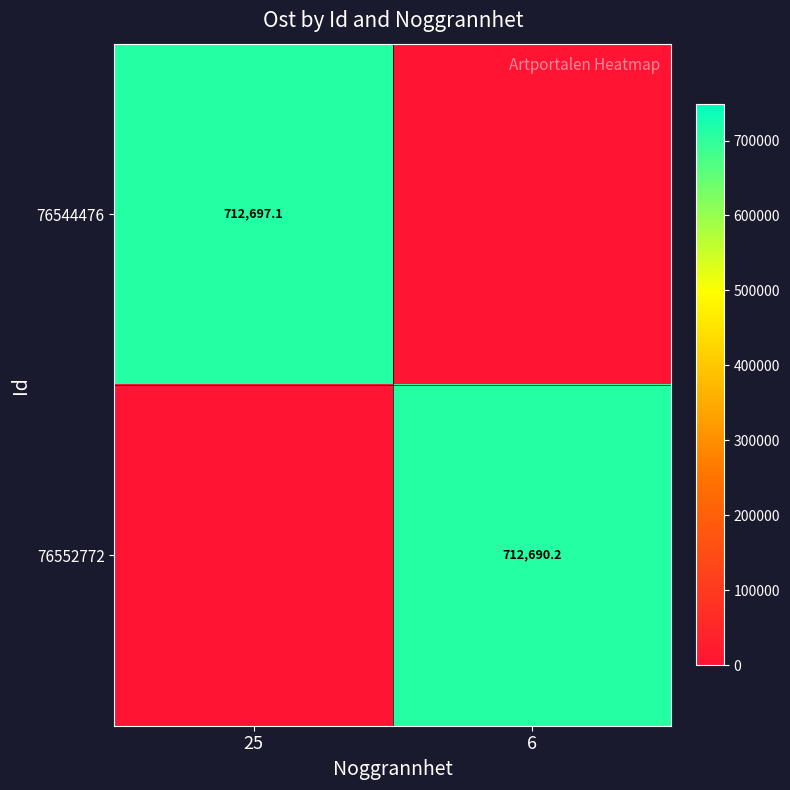

True or false: 76544476 has a value of 712697.1 at 25.

True